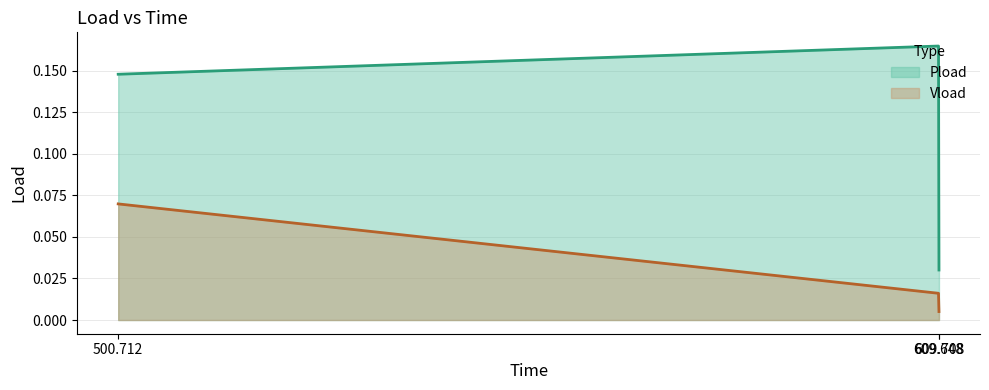

What is the approximate value of Vload at 500.712?

0.1